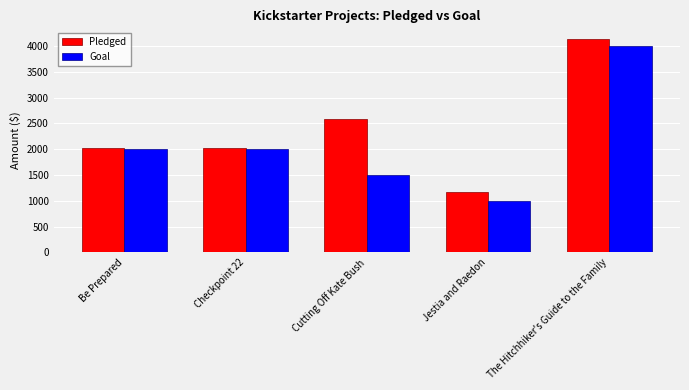

Reading left to right, what are all the values shown in this chart?

Pledged: 2020	2020	2576	1168	4137
Goal: 2000	2000	1500	1000	4000